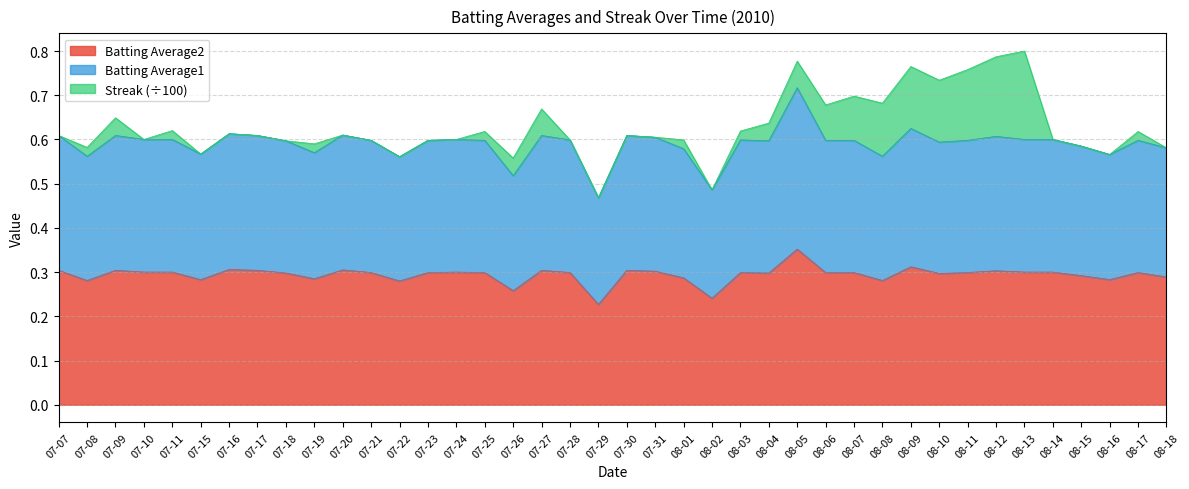

Which has a higher value, 08-04 or 08-18?

08-04